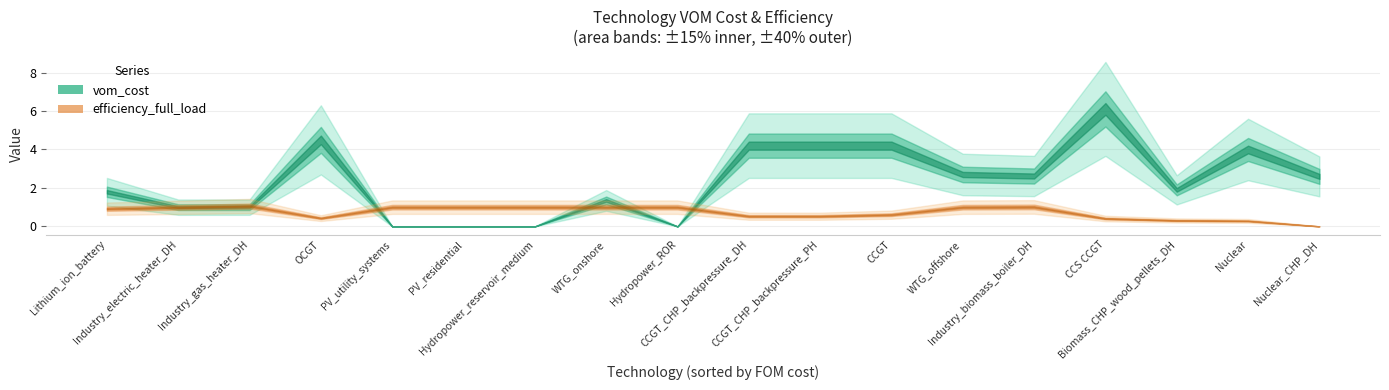

True or false: vom_cost has a value of 4.2 at CCGT_CHP_backpressure_PH.

True